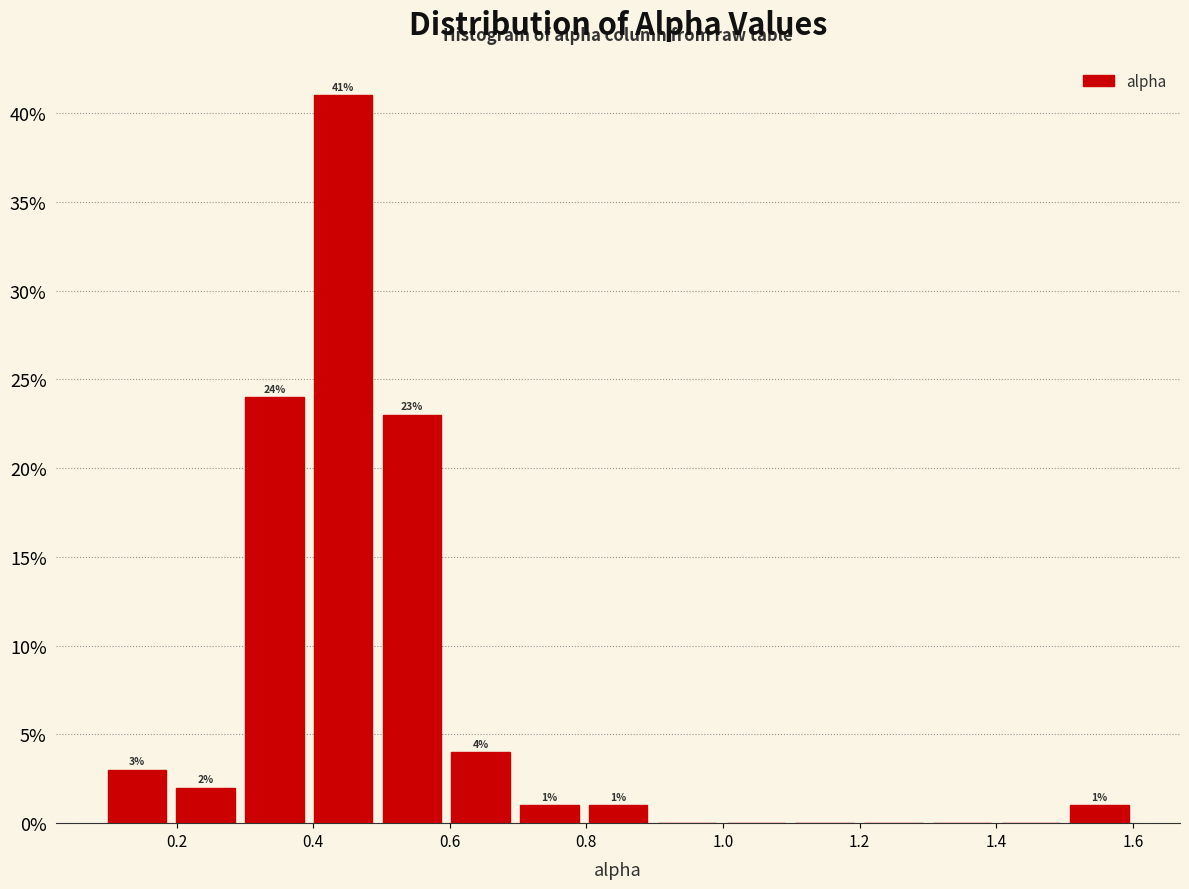

Over which range of the x-axis is the bar tallest?

0.4 to 0.5